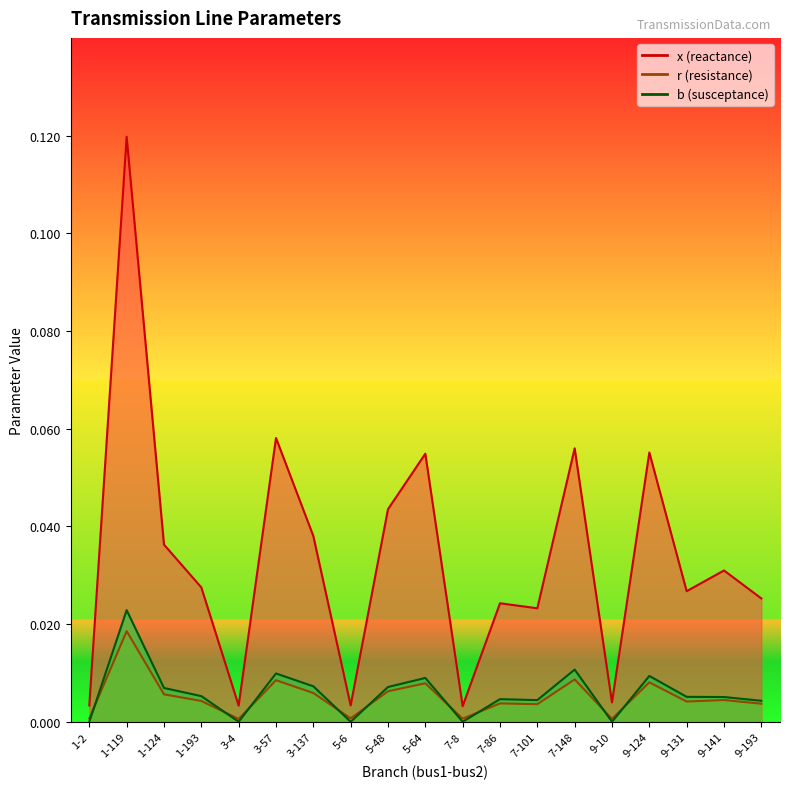

In x, how many points are lower than both neighbors (excluding endpoints)?

6